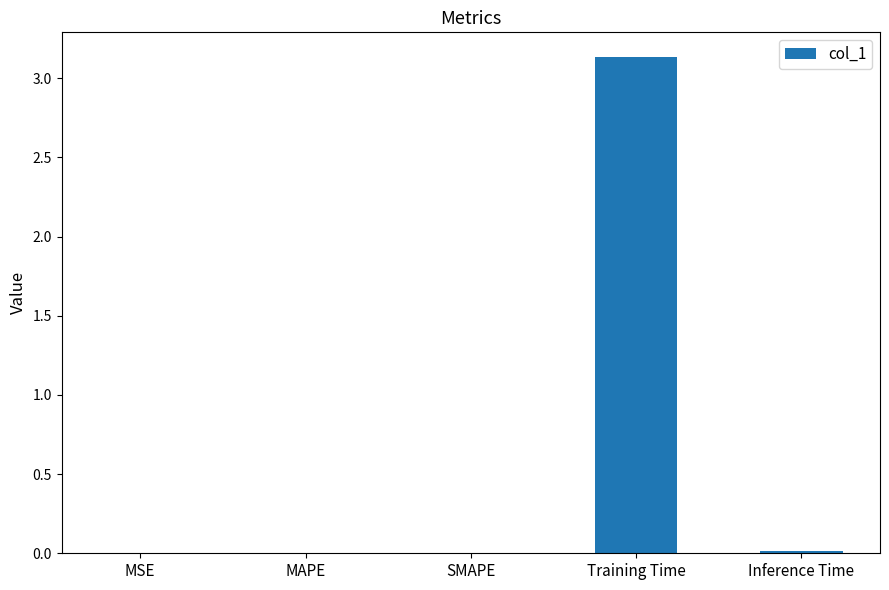

Which label corresponds to the largest value in the chart?

Training Time